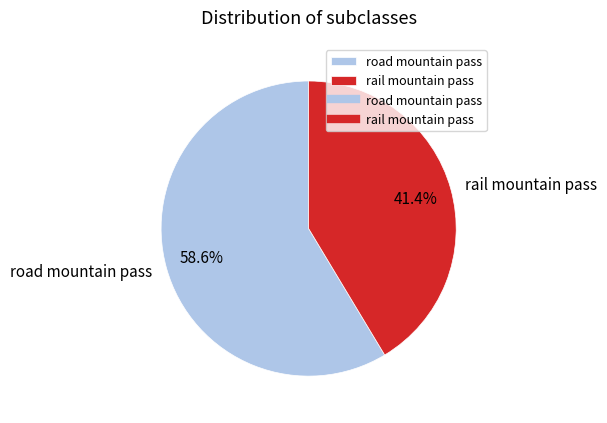

What percentage is NOT represented by rail mountain pass?

58.6%